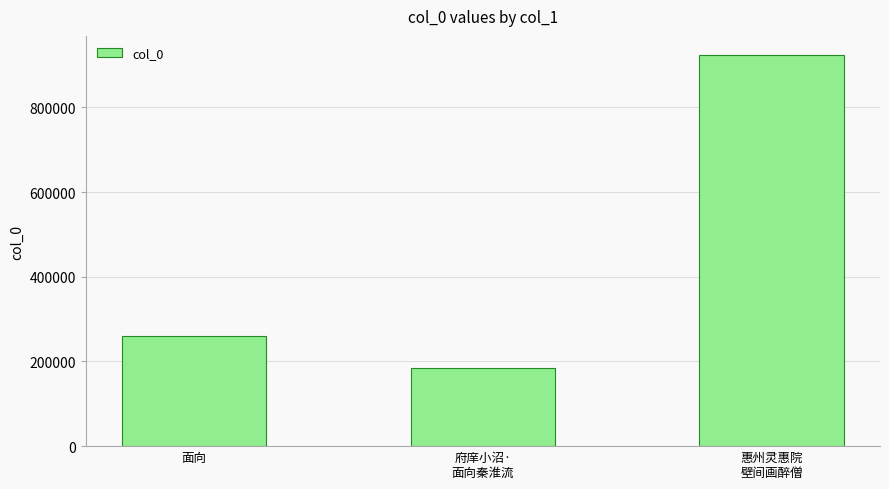

List the labels in order of value, smallest first.

府庠小沼·
面向秦淮流, 面向, 惠州灵惠院
壁间画醉僧